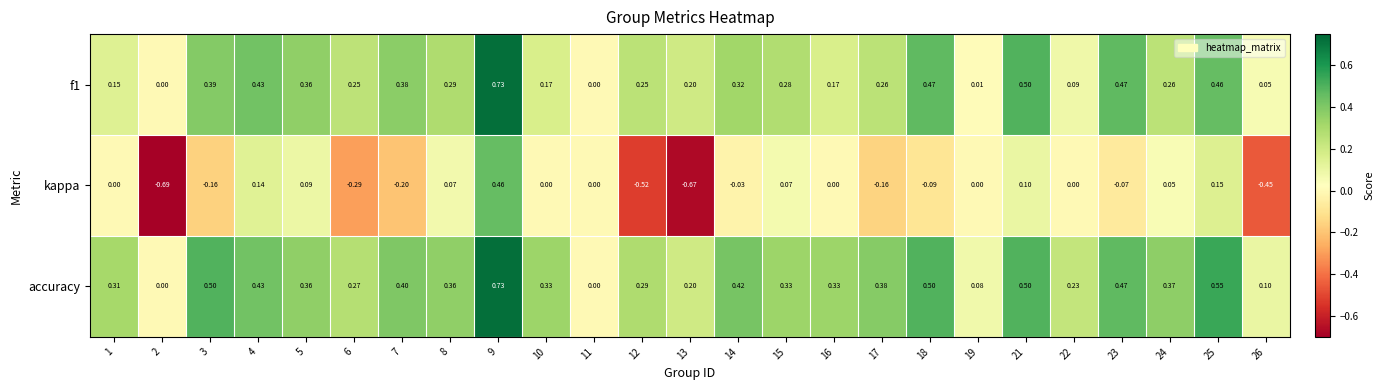

Which series has the largest range (max minus min)?

kappa